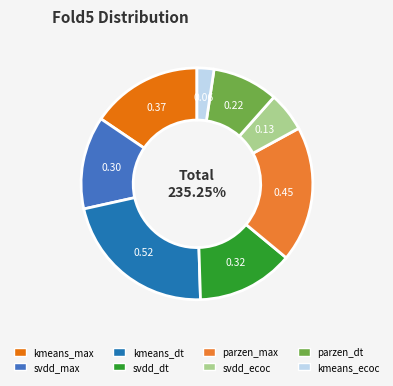

Does svdd_ecoc_agg account for over 50% of the chart?

No